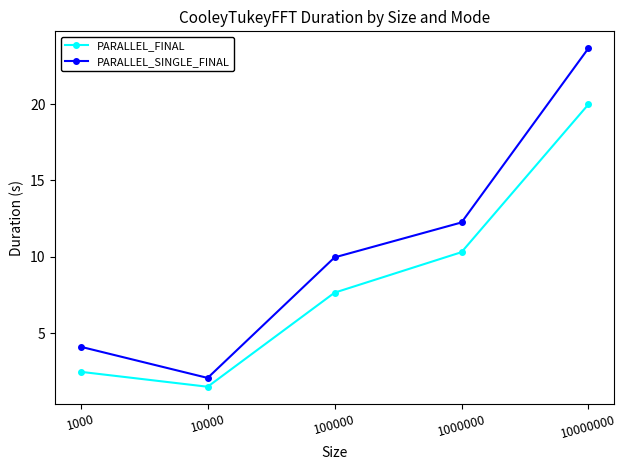

Is it true that PARALLEL_FINAL equals 11.7 at 100000?

False